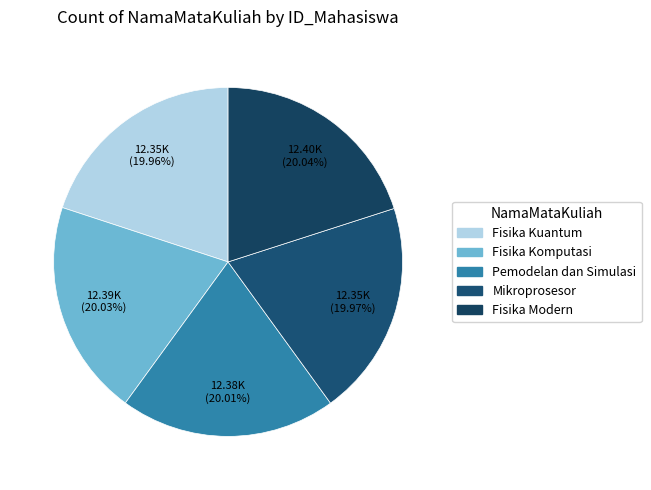

Is Mikroprosesor the majority of the pie?

No